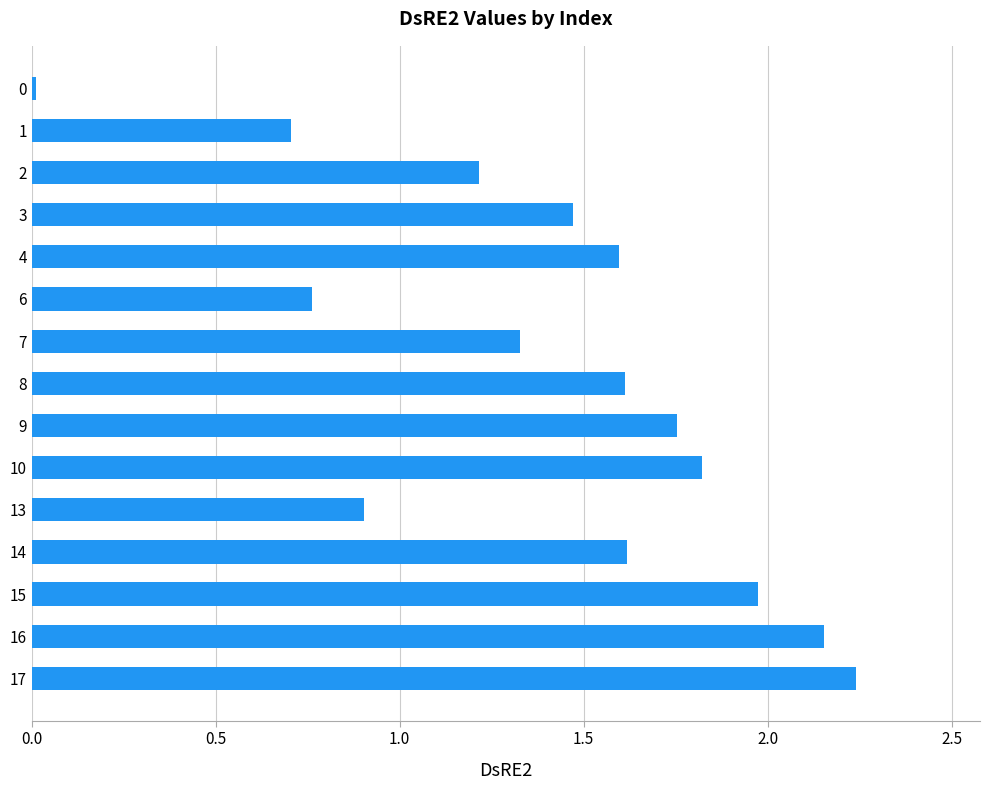

What is the difference between the second highest and second lowest values?

1.4